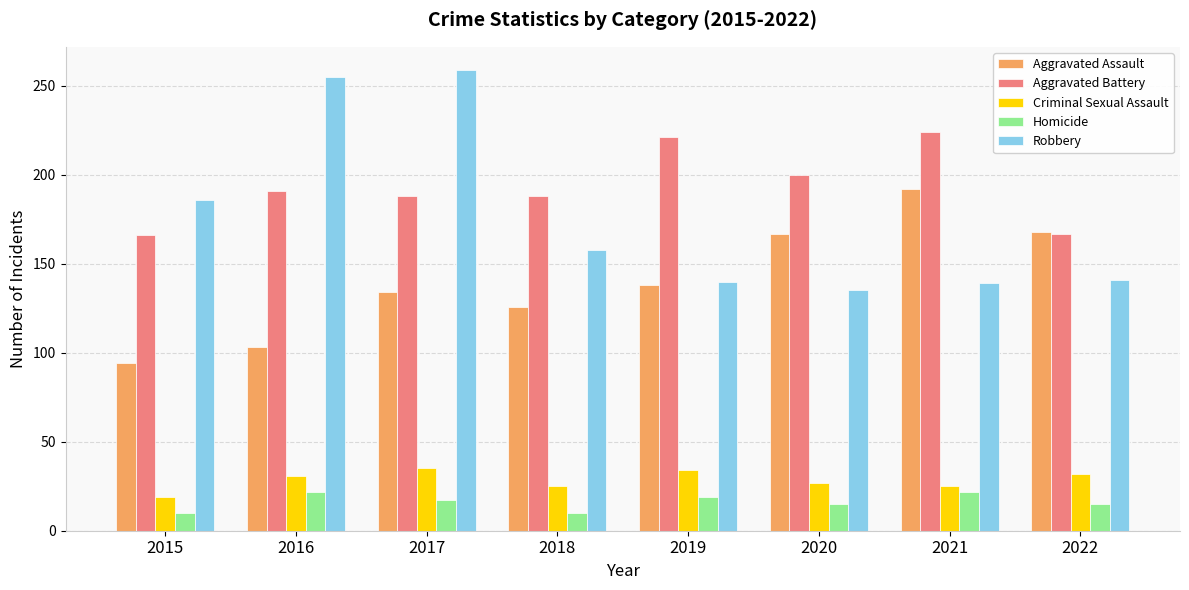

How many bars are there in total?

40